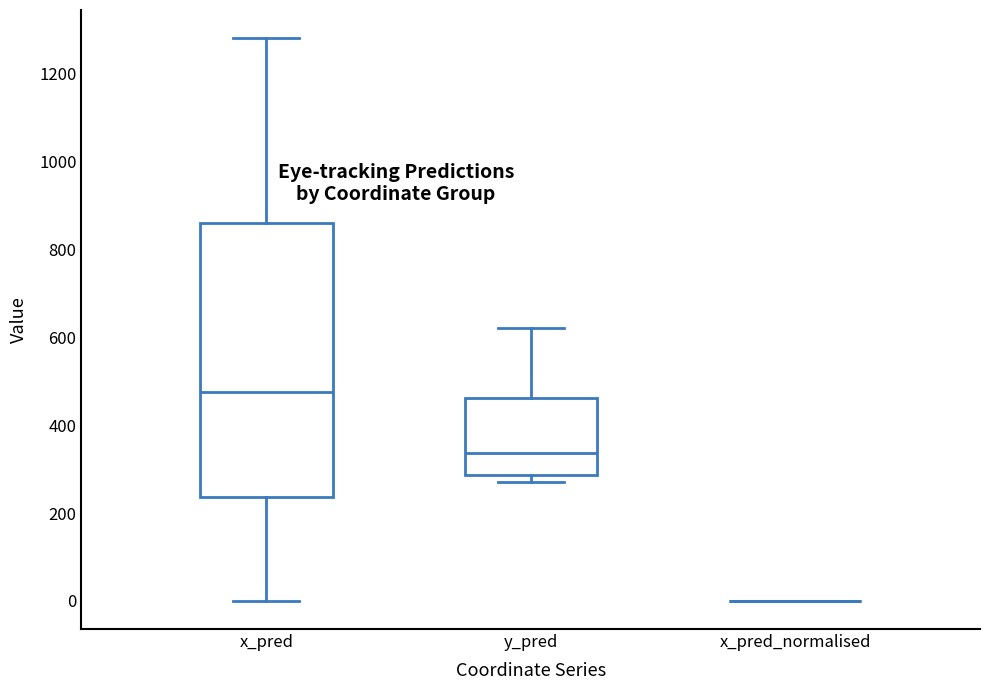

Reading left to right, read every box against the y-axis: the position of its median line, the range the box covers, and the ends of its whiskers. The values are not printed on the chart, so give them approximately, as read against the axis.

x_pred: median 480, box 240 to 860, whiskers 0 to 1280
y_pred: median 340, box 280 to 460, whiskers 260 to 620
x_pred_normalised: box collapsed to a line at 0, whiskers 0 to 0